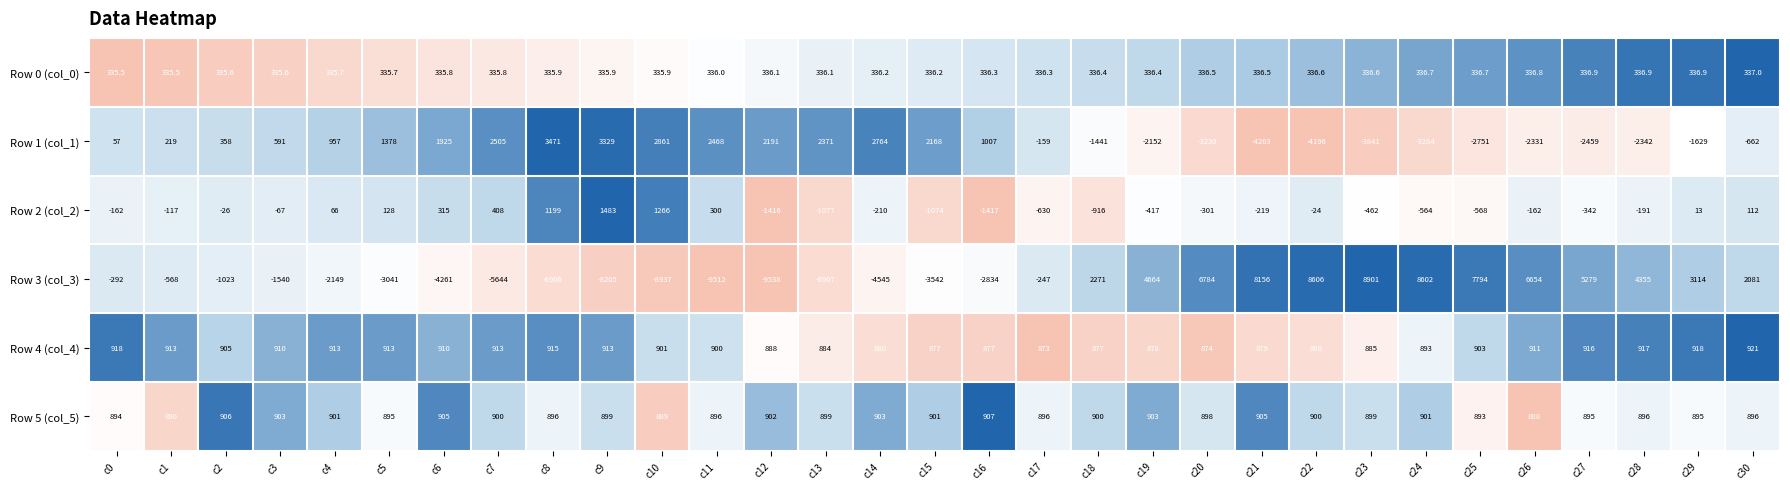

The value of Row 1 (col_1) at c3 is 591.0. True or false?

True